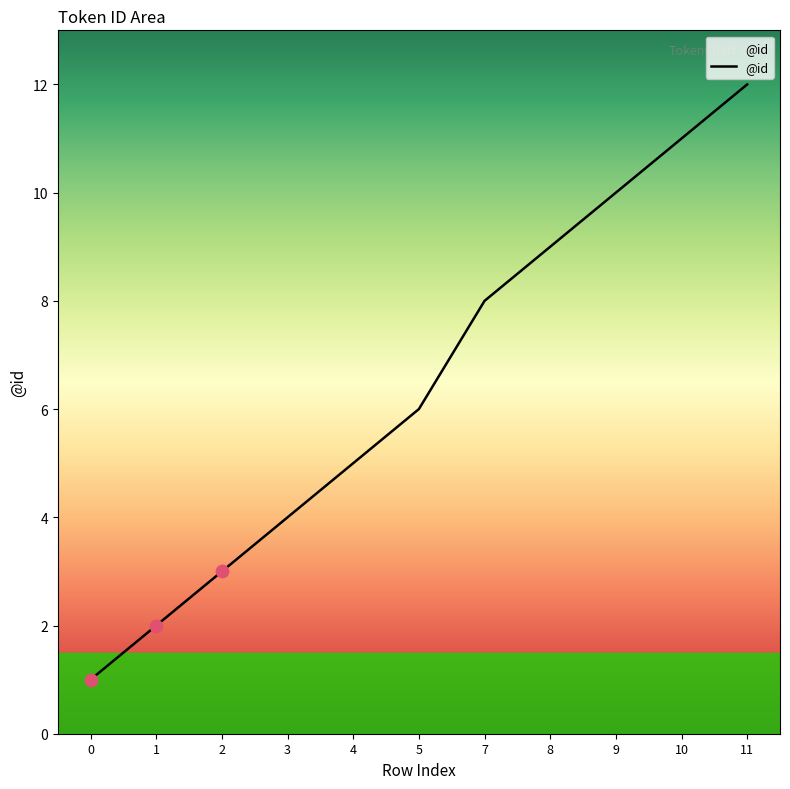

What is the ratio of the value at 4 to the value at 11?

0.4